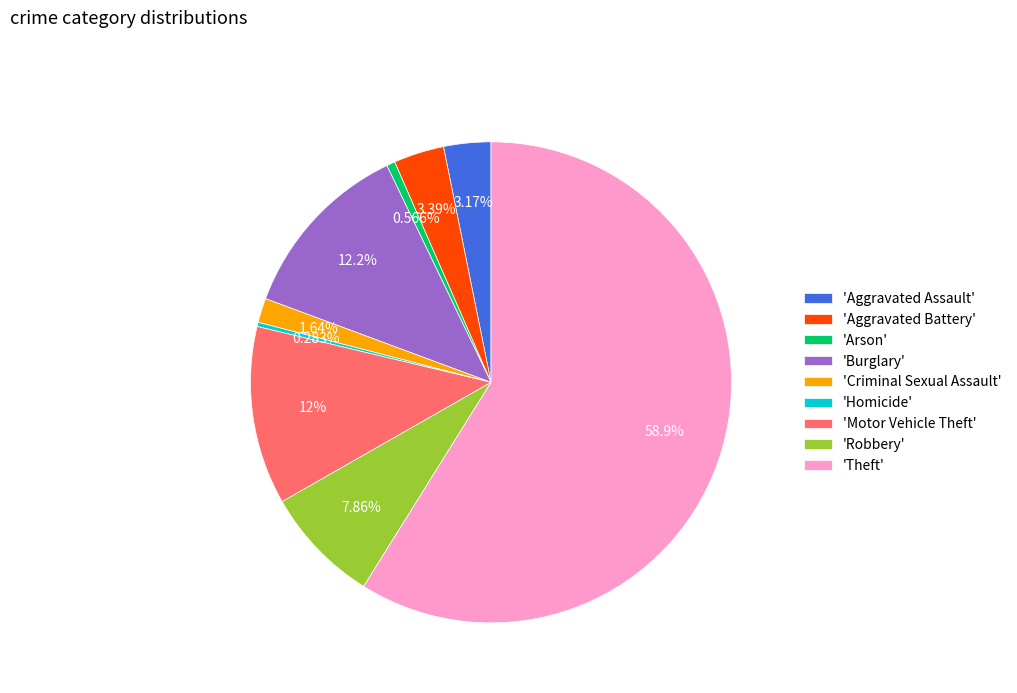

Do 'Criminal Sexual Assault' and 'Aggravated Assault' together represent more than half of the pie?

No